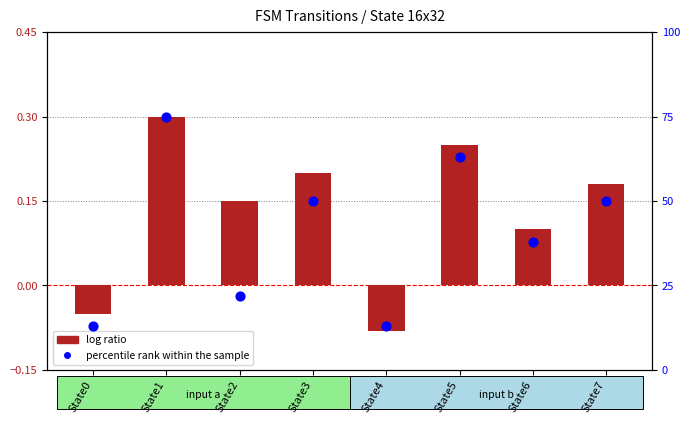

Is the value of log ratio at State7 greater than the value of percentile rank within the sample at State5?

No